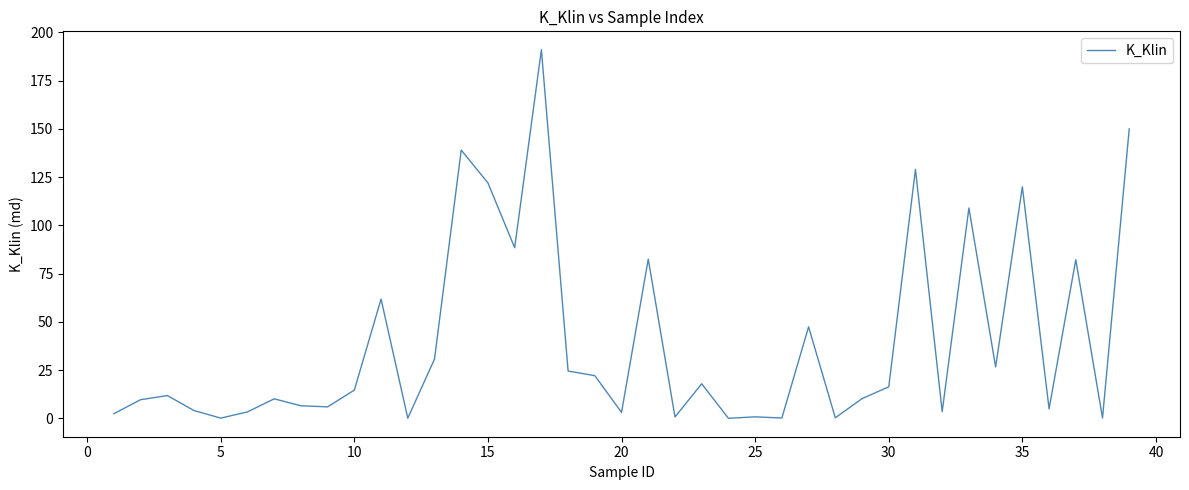

How many points are higher than both their immediate neighbors (excluding endpoints)?

13